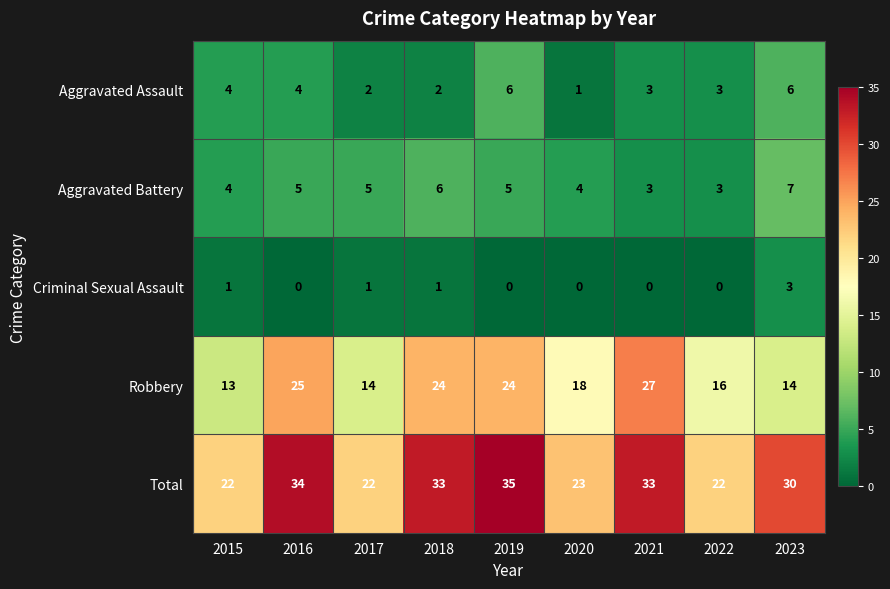

What is the sum of the Aggravated Battery values at 2017 and 2023?

12